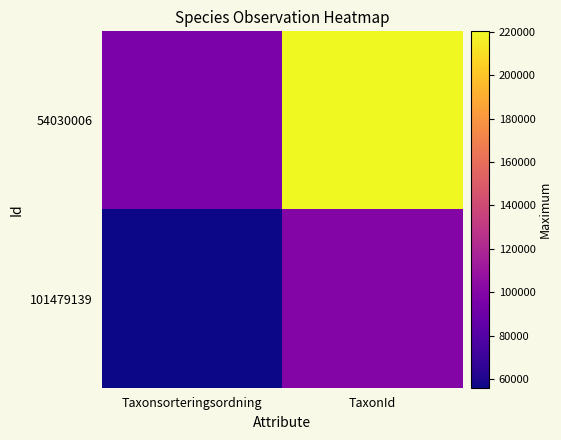

List the series in order of their overall mean, highest first.

54030006, 101479139